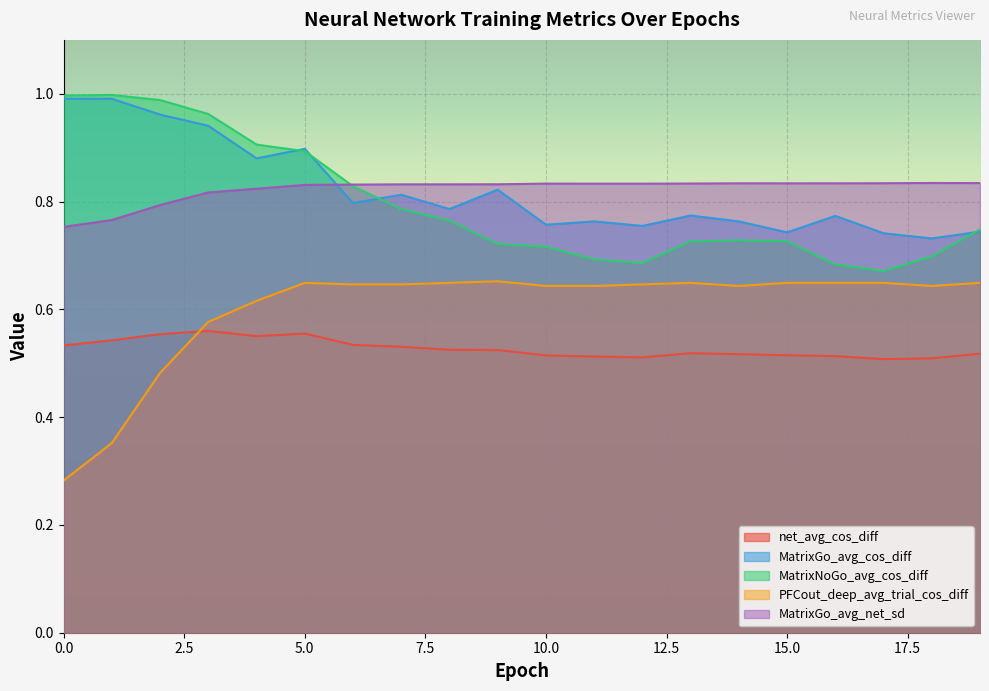

Where is the first local maximum for MatrixNoGo_avg_cos_diff?

1